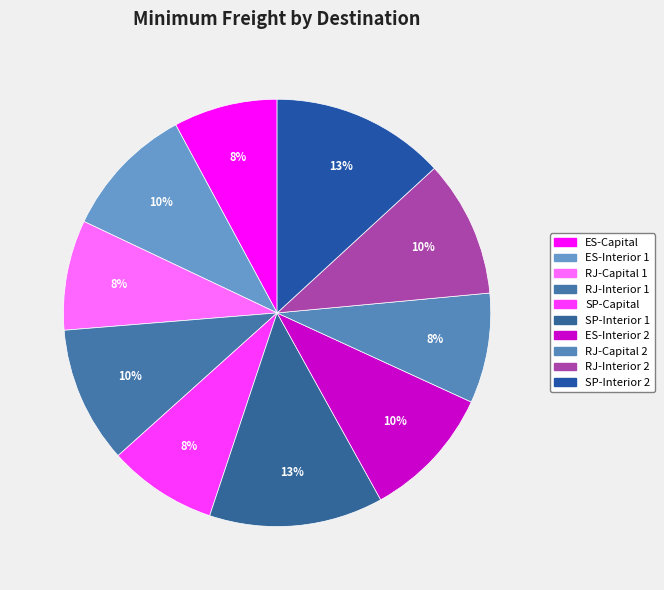

What percentage is NOT represented by SP-Interior 2?

86.8%